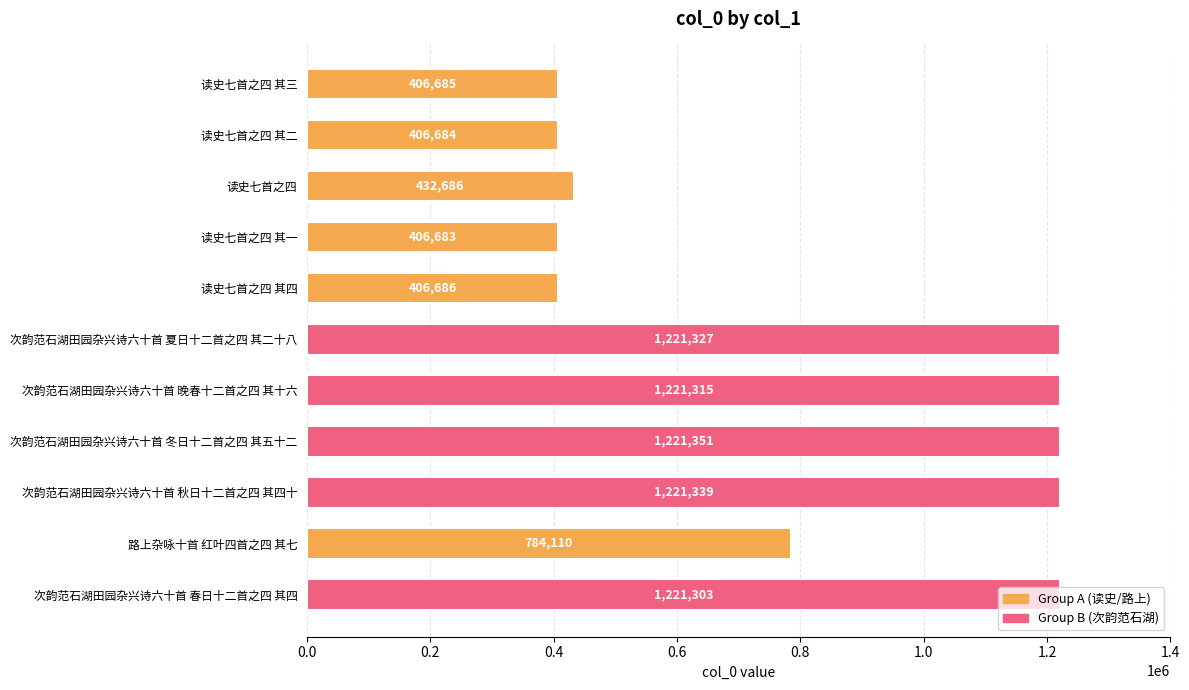

What is the greatest value displayed?

1221351